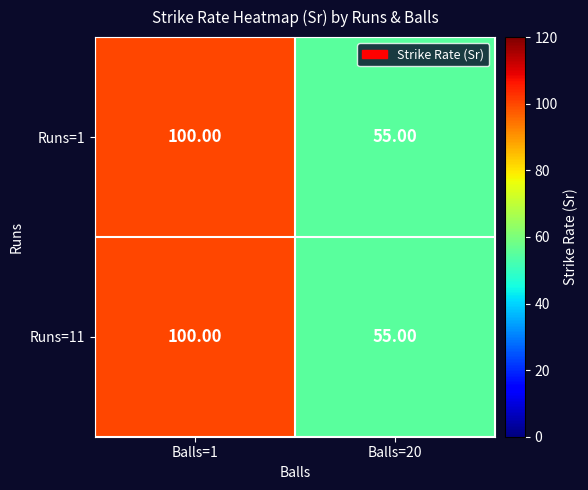

What is the total value across all series at Balls=1?

200